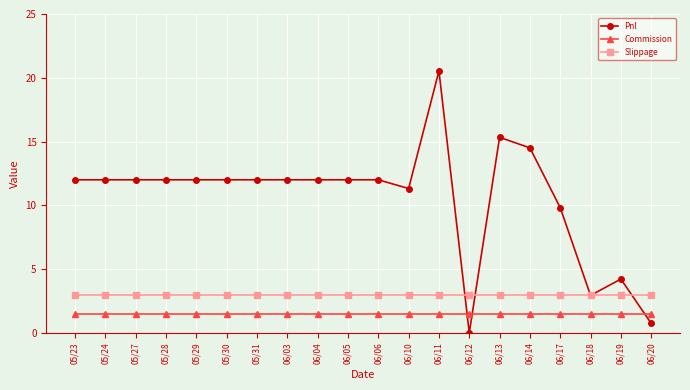

Which series ends up on top after the final intersection of Pnl and Commission?

Commission